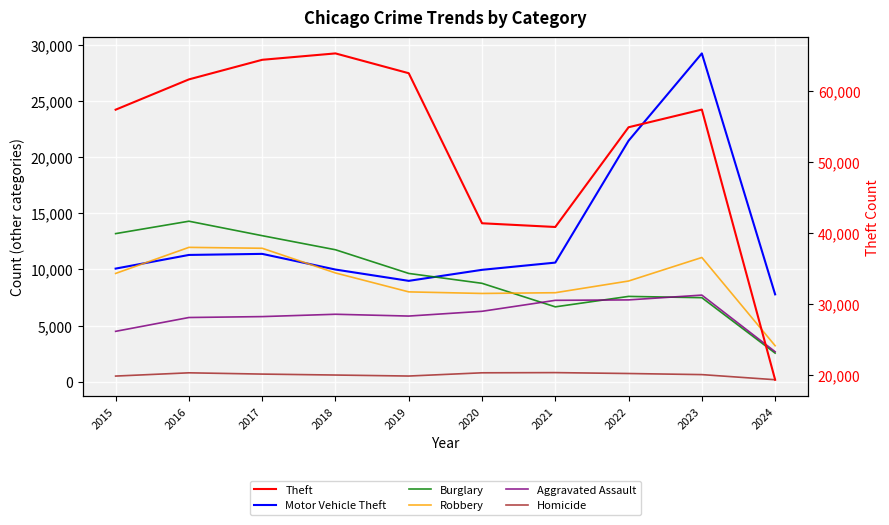

True or false: Robbery and Motor Vehicle Theft cross at least once.

True